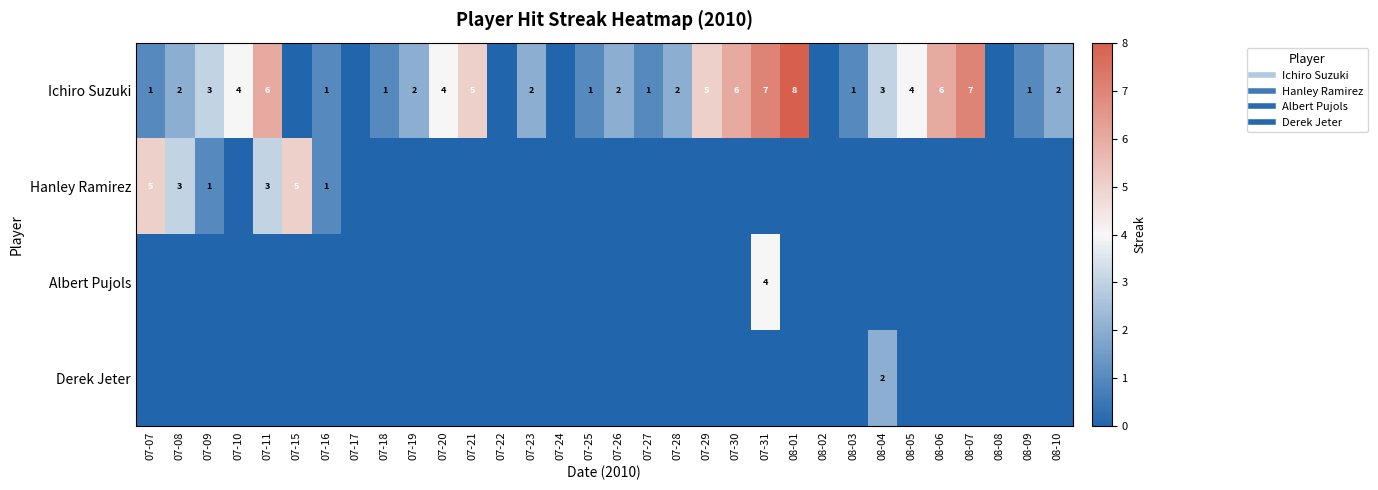

At 07-31, list the series in order from largest to smallest.

Ichiro Suzuki, Albert Pujols, Hanley Ramirez, Derek Jeter